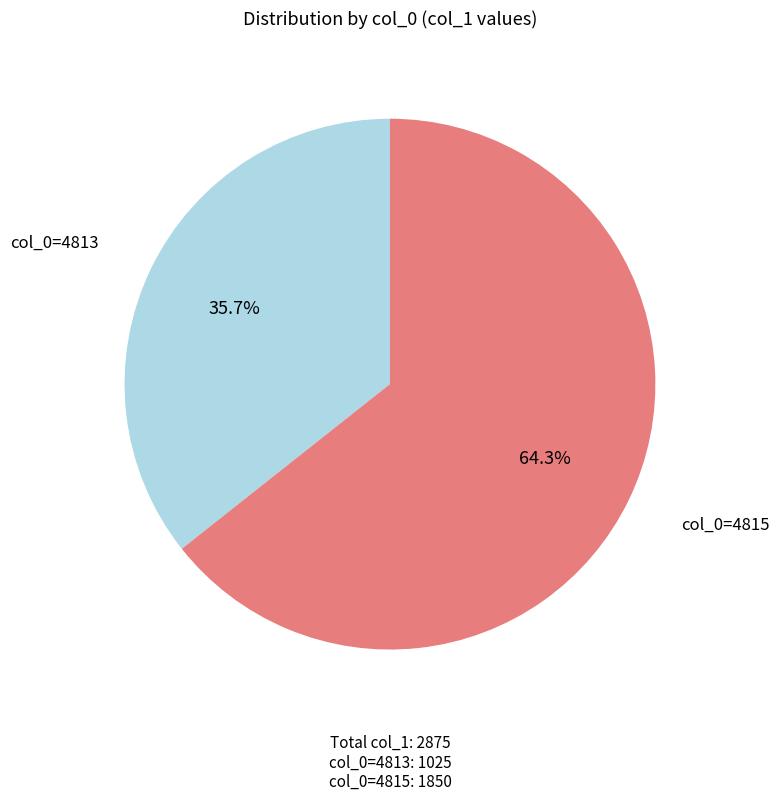

How many slices are in this pie chart?

2